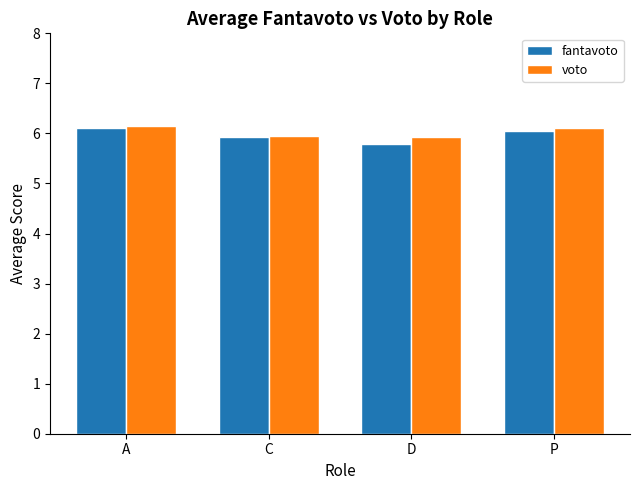

What is the highest value of the voto series?

6.1